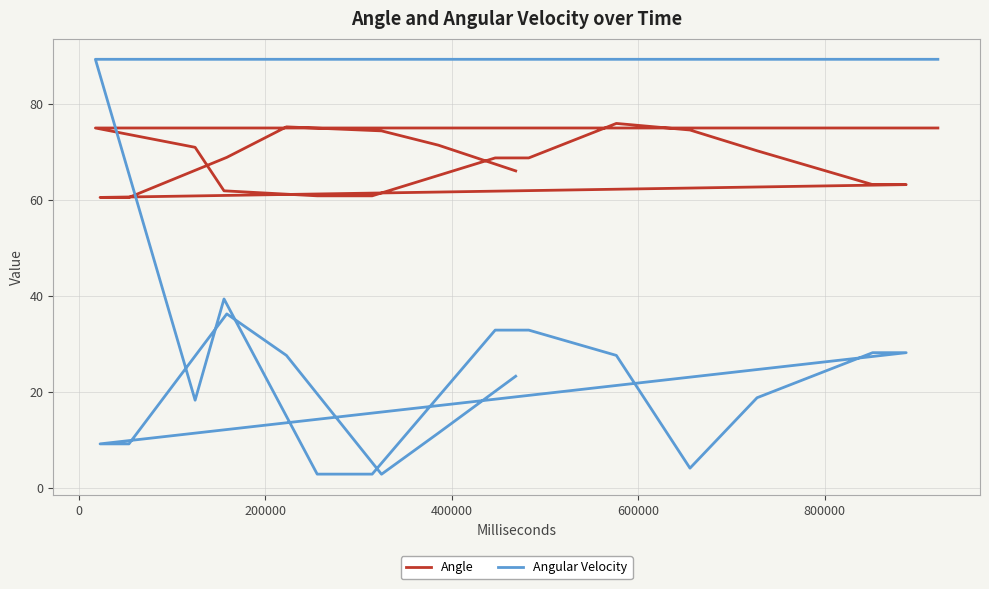

How many lines are shown in the chart?

2